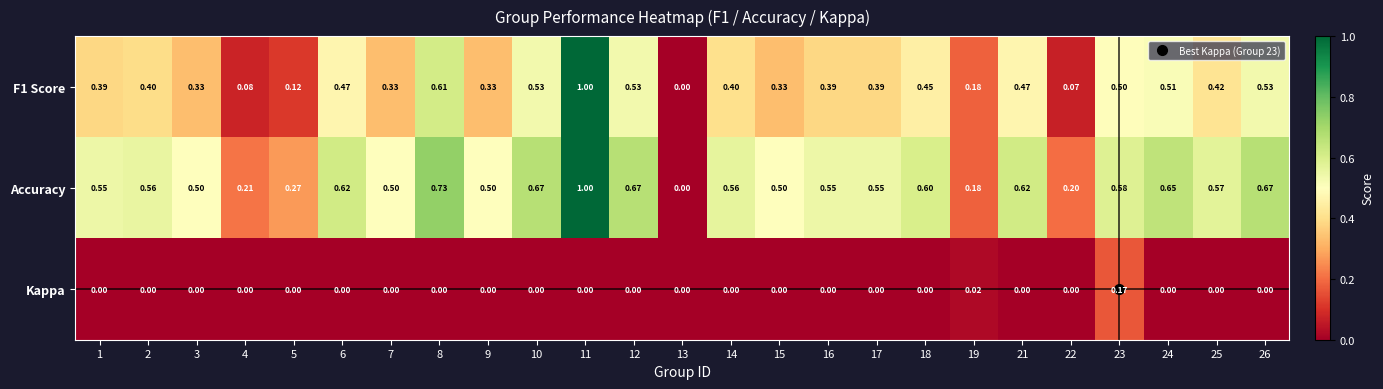

Which series has the largest total across all categories?

Accuracy